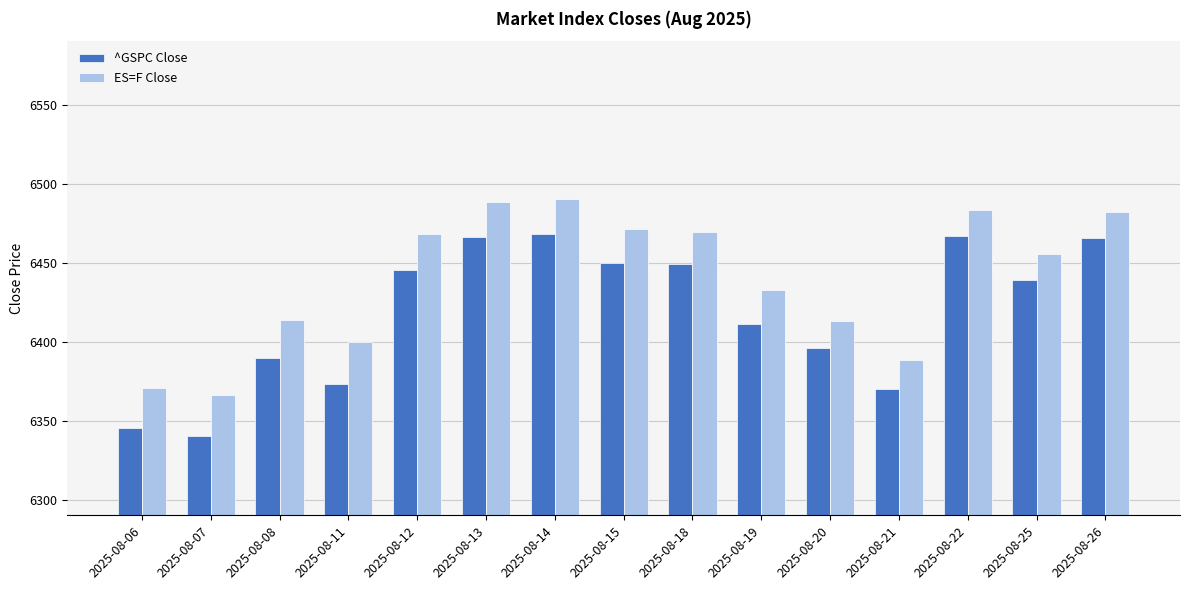

What is the average value of the ES=F Close series?

6439.6